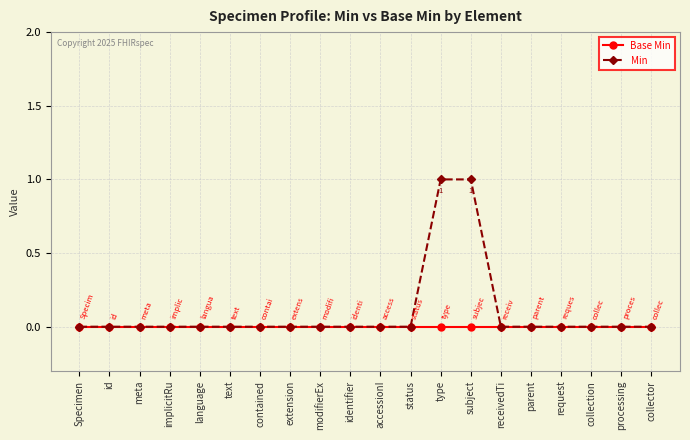

The Base Min series shows 0 at status. True or false?

True